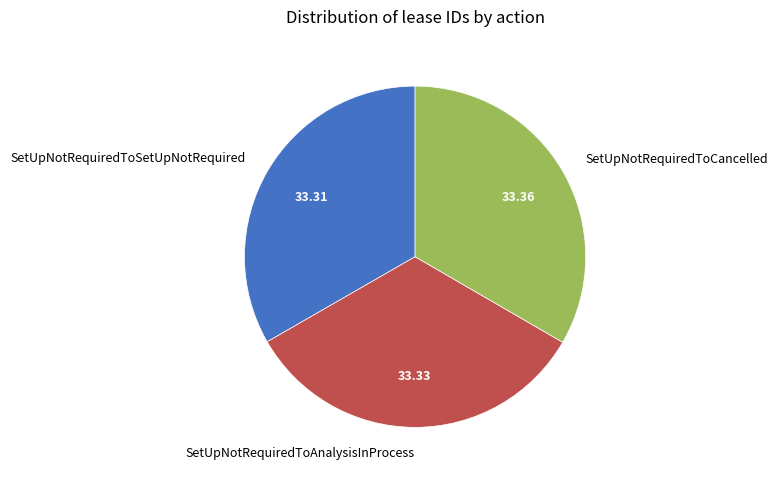

Approximately how many times larger is the value at SetUpNotRequiredToSetUpNotRequired compared to SetUpNotRequiredToAnalysisInProcess?

1.0